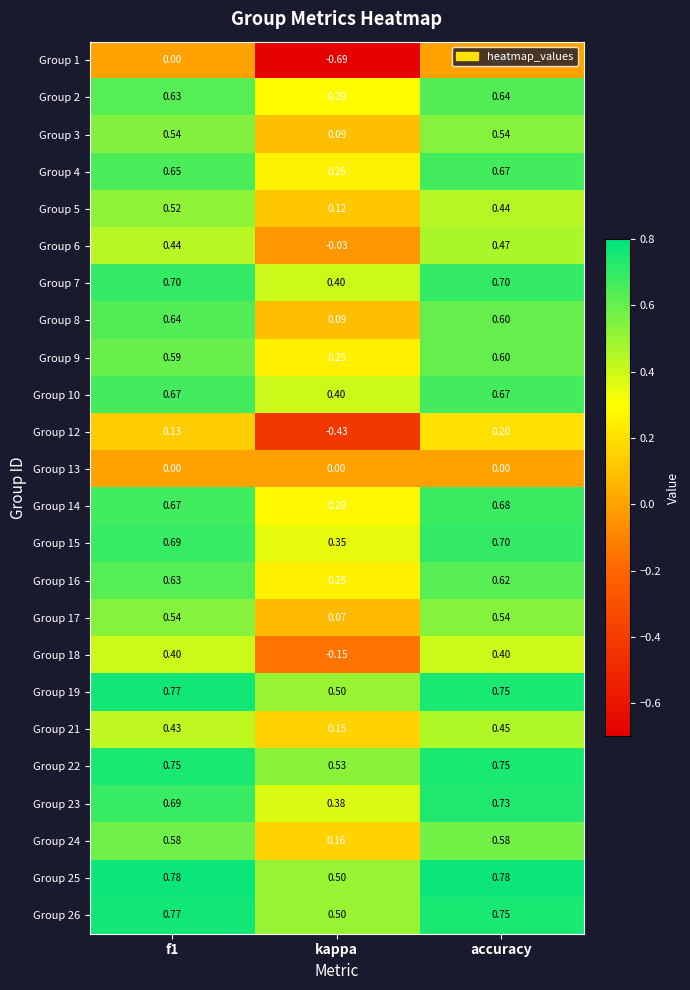

How many distinct data groups are displayed?

24